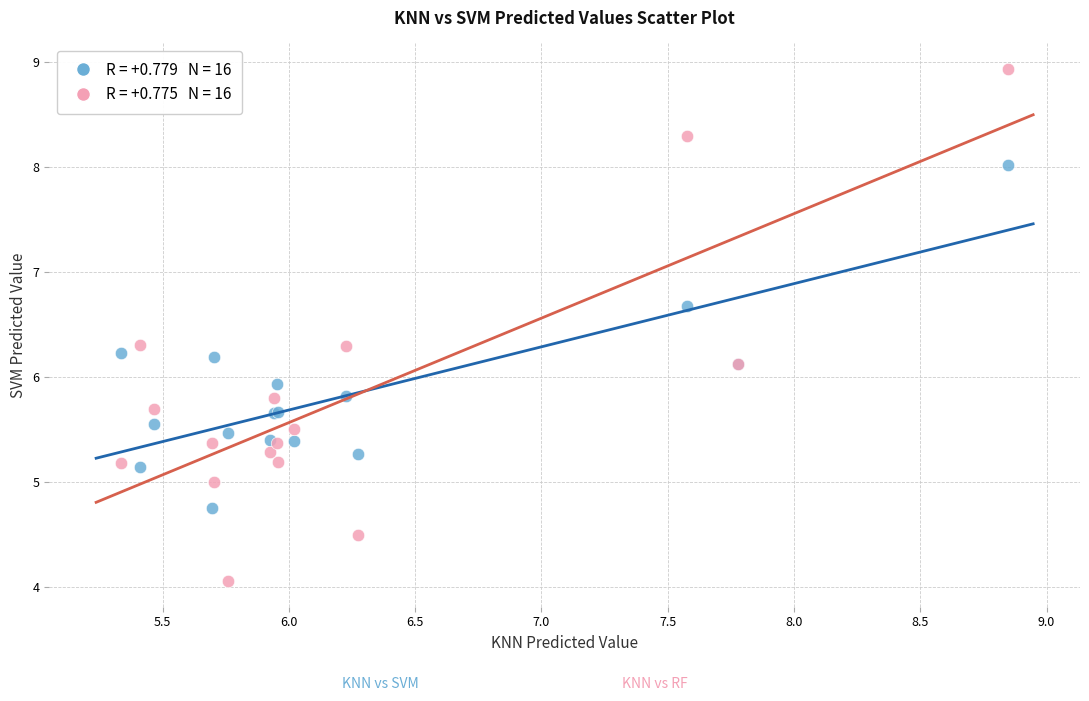

Across all series, what Y value is closest to 6?

5.9